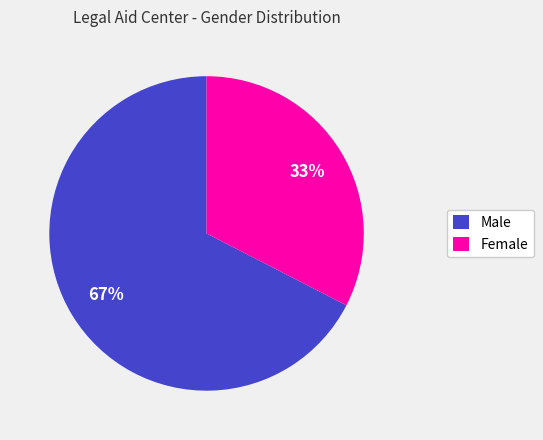

Does Female represent more than half of the total?

No